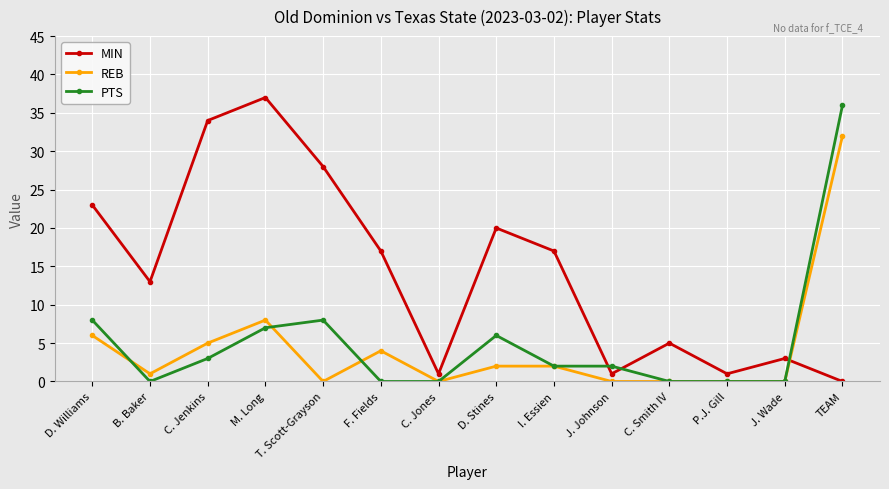

What is the sum of all PTS values?

72